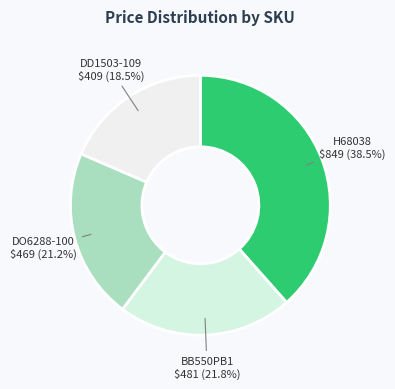

Do DD1503-109 and DO6288-100 together represent more than half of the pie?

No